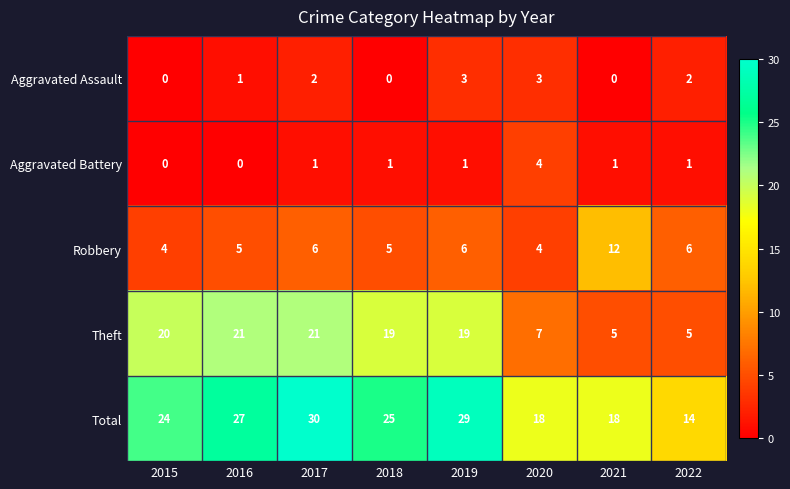

Which category has the highest value across all series?

2017